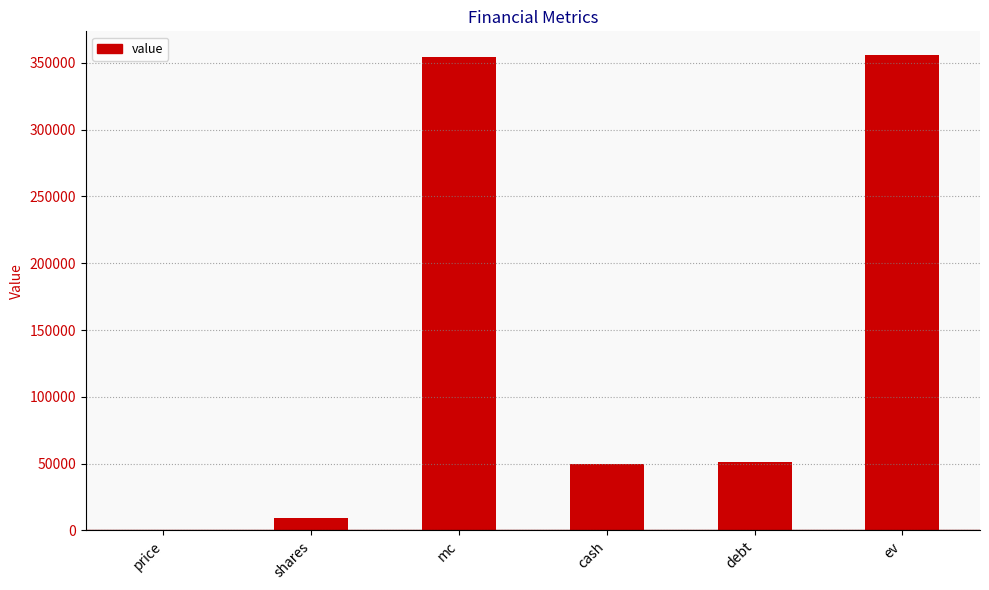

Is it true that the value at ev is 502416.1?

False